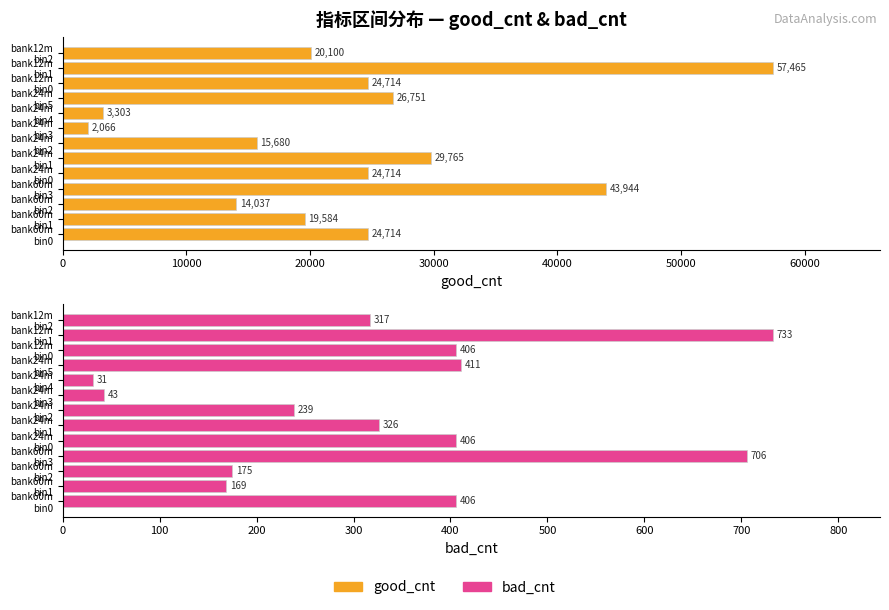

Between bank24m bin3 and bank24m bin5, which series saw the biggest shift?

good_cnt